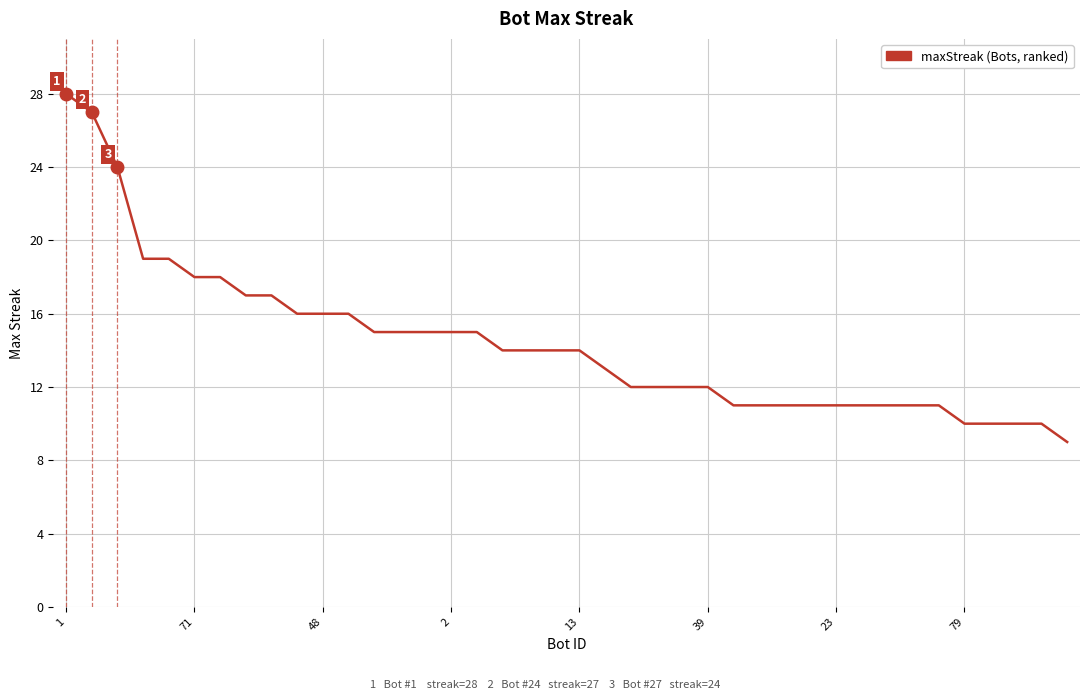

What is the minimum value shown in the chart?

9